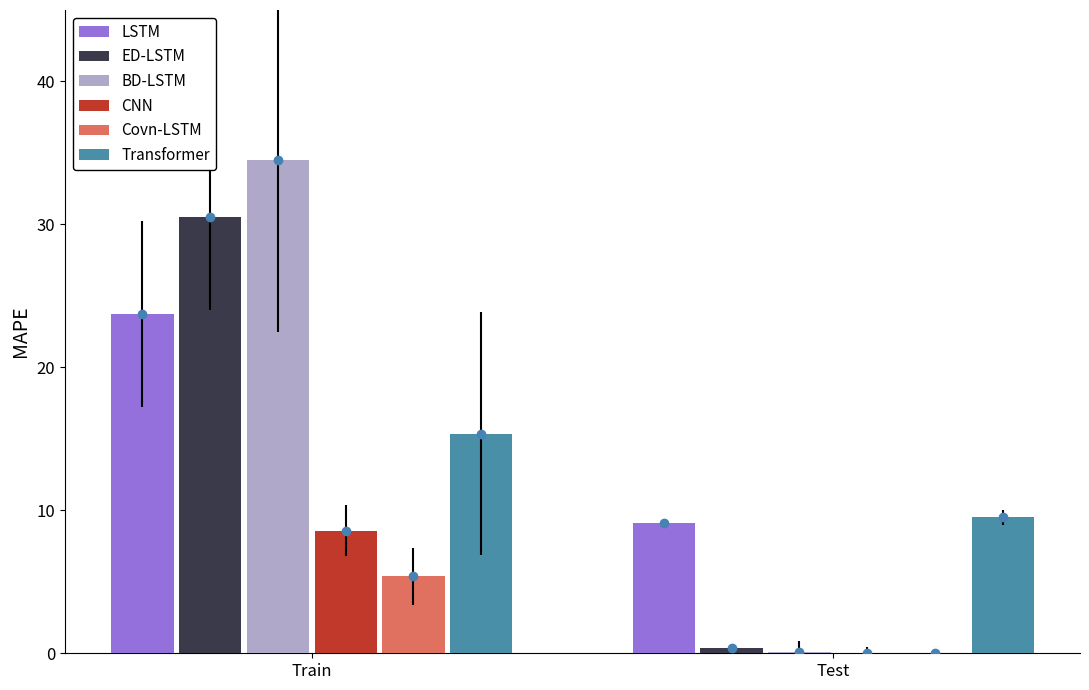

What is the total value across all series at Train?

118.1